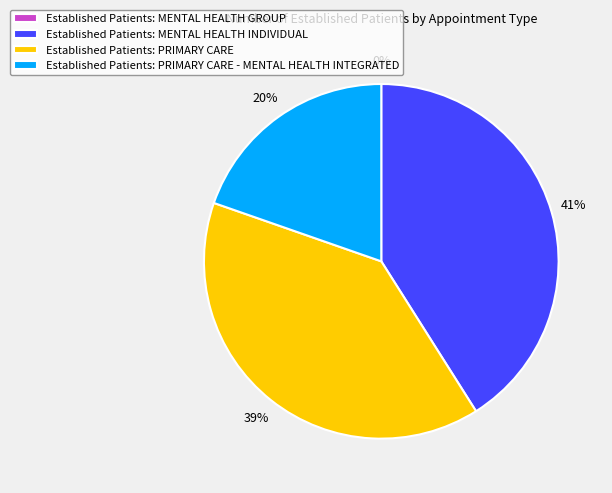

Is it true that MENTAL HEALTH INDIVIDUAL is 41% of the pie?

True